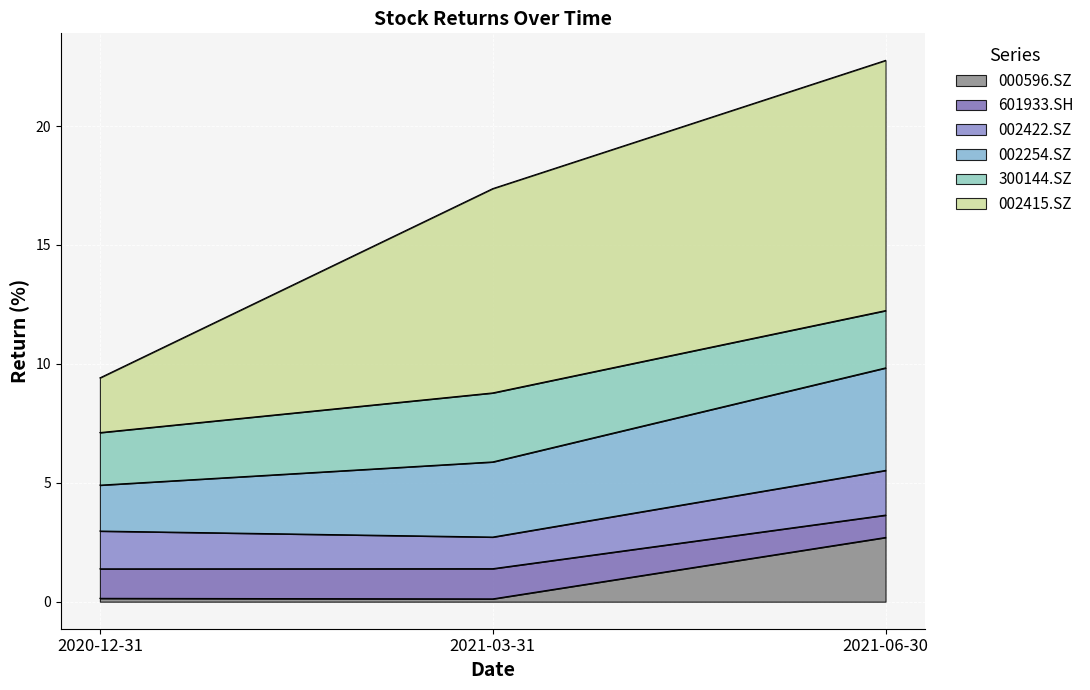

What is the minimum value shown in the chart?

0.1